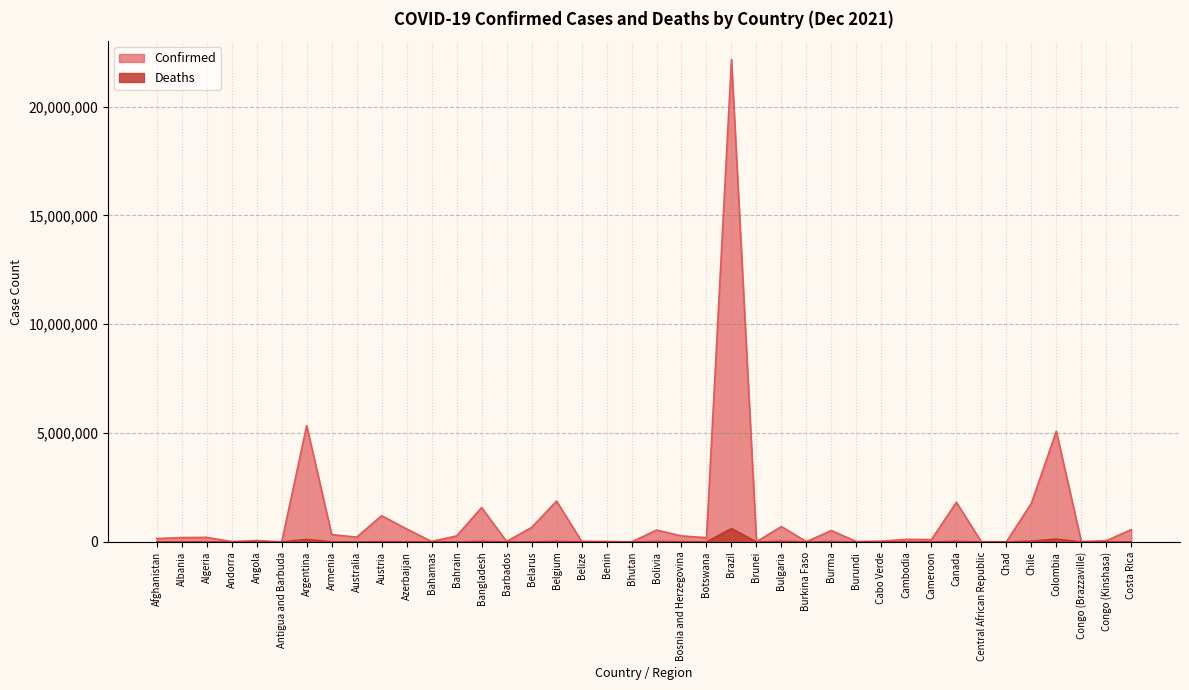

Where is Deaths nearest to the value 308010?

Colombia